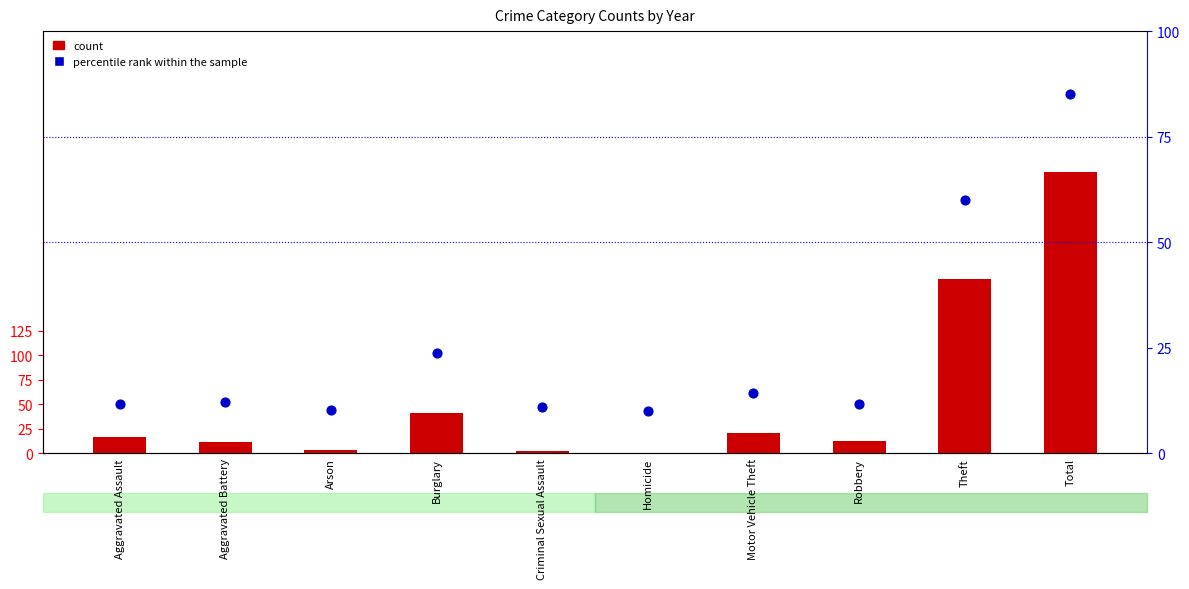

Which series has the largest total across all categories?

count